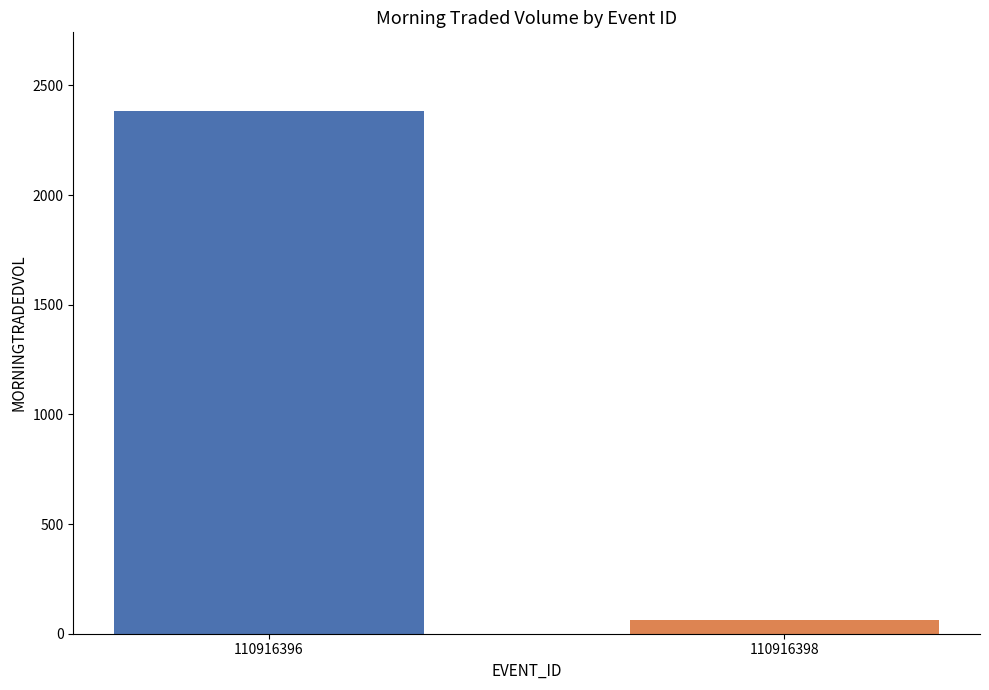

What is the difference between the values at 110916396 and 110916398?

2322.1